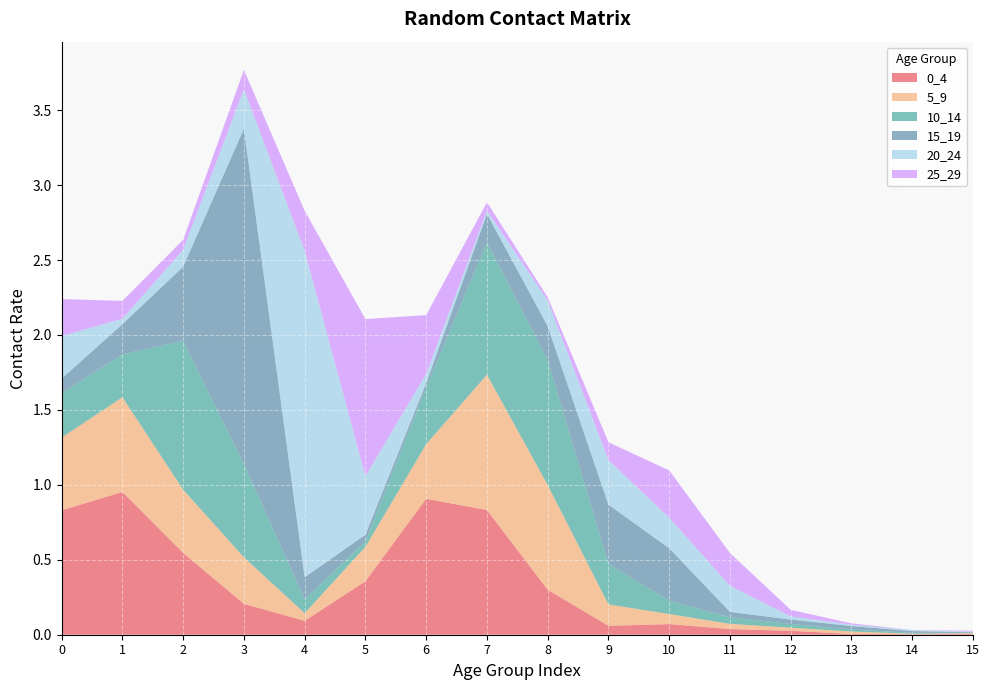

Reading left to right, transcribe all the data shown in this chart.

0_4: 0=0.8	1=1.0	2=0.5	3=0.2	4=0.1	5=0.4	6=0.9	7=0.8	8=0.3	9=0.1	10=0.1	11=0.0	12=0.0	13=0.0	14=0.0	15=0.0
5_9: 0=0.5	1=0.6	2=0.4	3=0.3	4=0.1	5=0.2	6=0.4	7=0.9	8=0.7	9=0.1	10=0.1	11=0.0	12=0.0	13=0.0	14=0.0	15=0.0
10_14: 0=0.3	1=0.3	2=1.0	3=0.6	4=0.1	5=0.0	6=0.4	7=0.9	8=0.8	9=0.3	10=0.1	11=0.0	12=0.0	13=0.0	14=0.0	15=0.0
15_19: 0=0.1	1=0.2	2=0.5	3=2.2	4=0.1	5=0.0	6=0.0	7=0.2	8=0.2	9=0.4	10=0.3	11=0.0	12=0.0	13=0.0	14=0.0	15=0.0
20_24: 0=0.3	1=0.0	2=0.1	3=0.3	4=2.2	5=0.4	6=0.1	7=0.0	8=0.2	9=0.3	10=0.2	11=0.2	12=0.0	13=0.0	14=0.0	15=0.0
25_29: 0=0.2	1=0.1	2=0.1	3=0.1	4=0.3	5=1.0	6=0.4	7=0.1	8=0.0	9=0.1	10=0.3	11=0.2	12=0.0	13=0.0	14=0.0	15=0.0